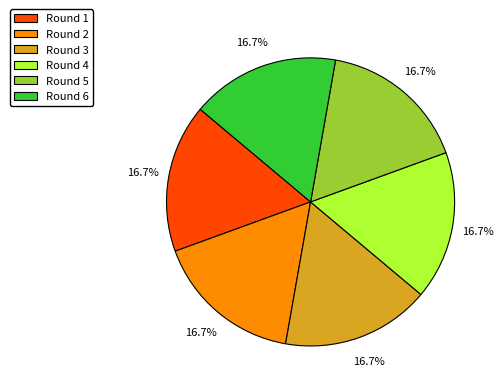

What is the ratio of the value at Round 1 to the value at Round 4?

1.0